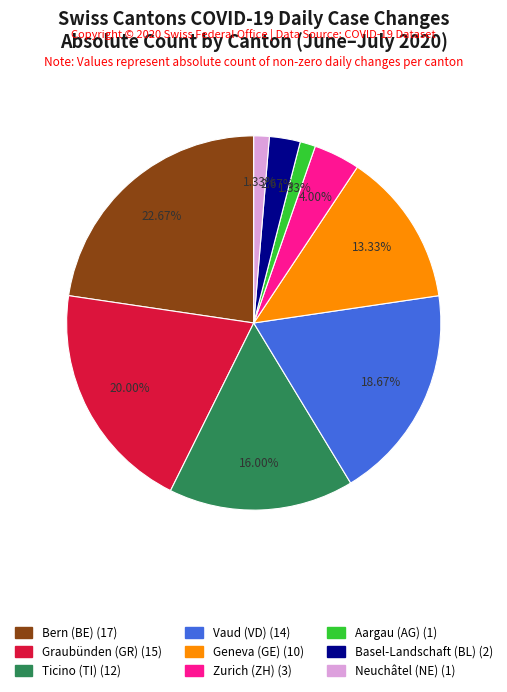

Is there any slice that represents more than half of the pie?

No